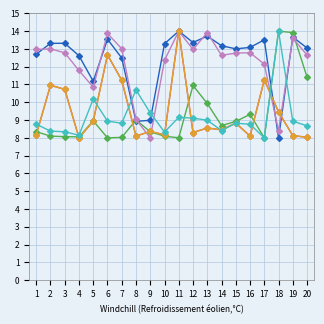

What is the spread (max minus min) of values at 4?

4.6